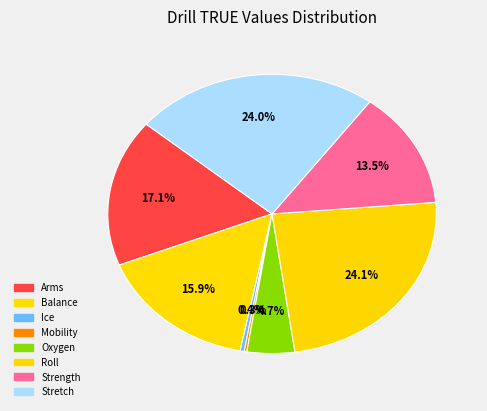

To the nearest percent, what portion does Roll represent?

24%